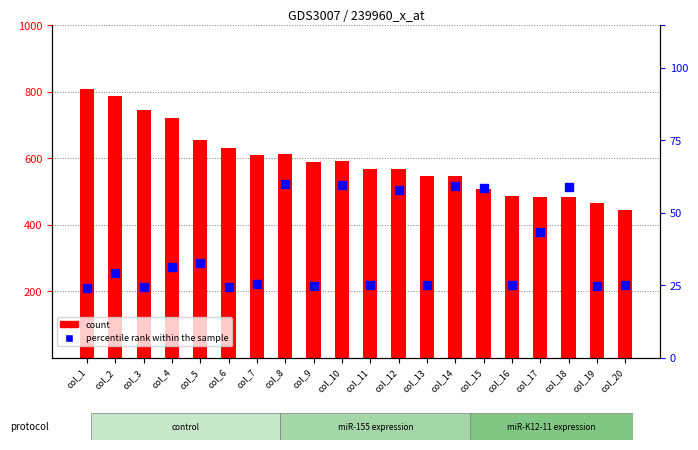

Which series has the widest spread of Y values?

col_6 (count)